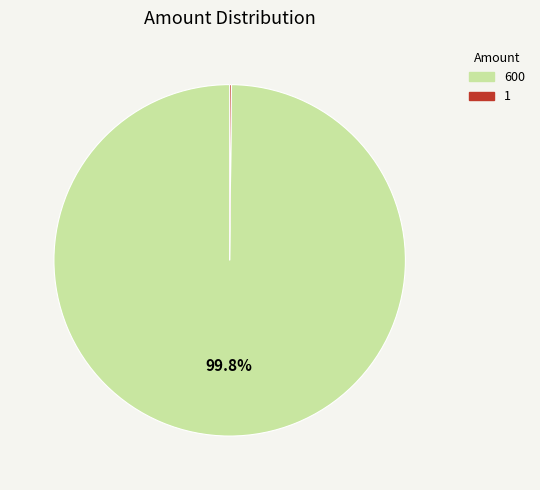

Which slice represents more than half of the pie?

600